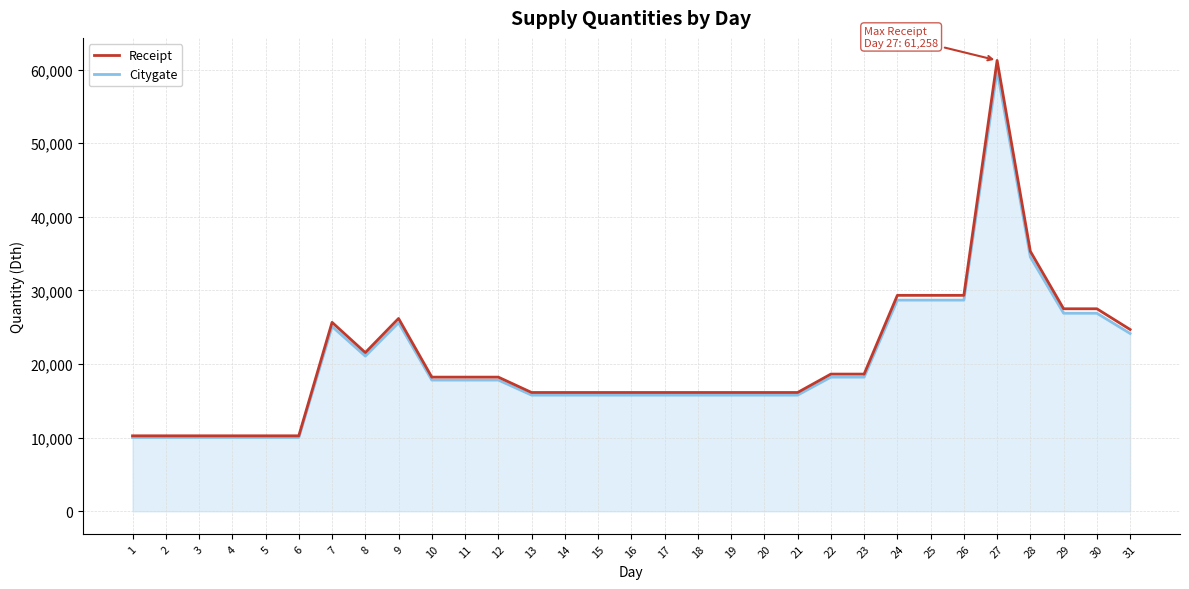

What is the smallest value displayed?

10028